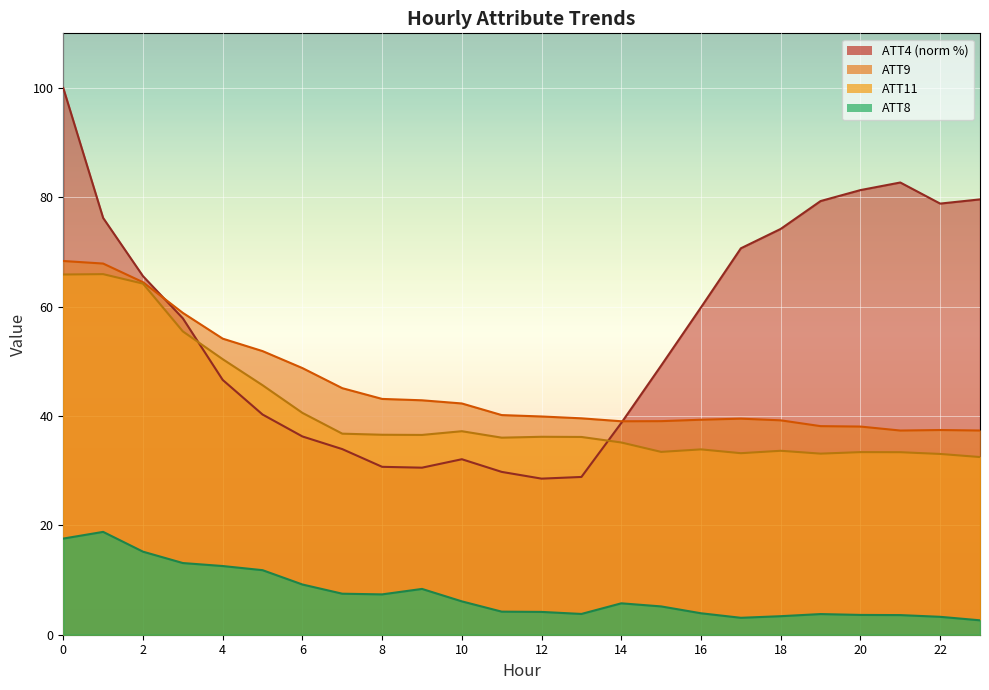

True or false: ATT9 has a value of 54.3 at 14.

False